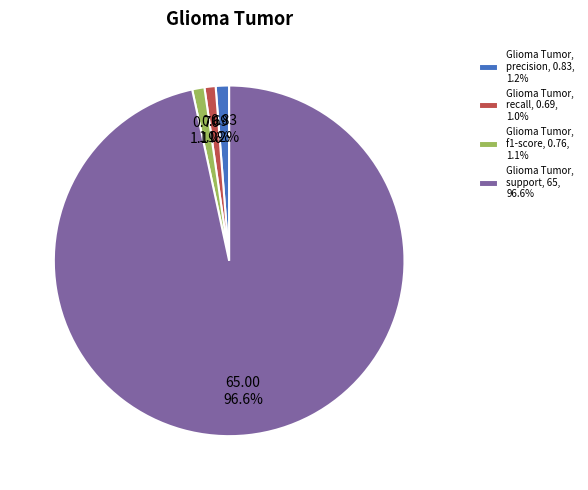

How many segments does this pie chart have?

4